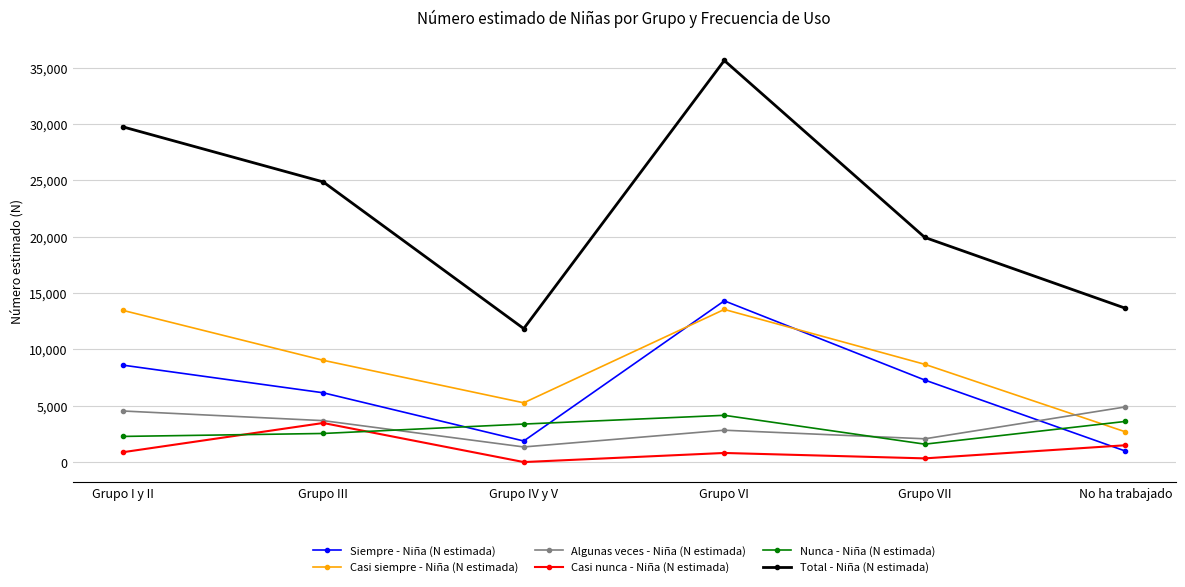

Is it true that Nunca - Niña (N estimada) equals 1590 at Grupo VII?

True